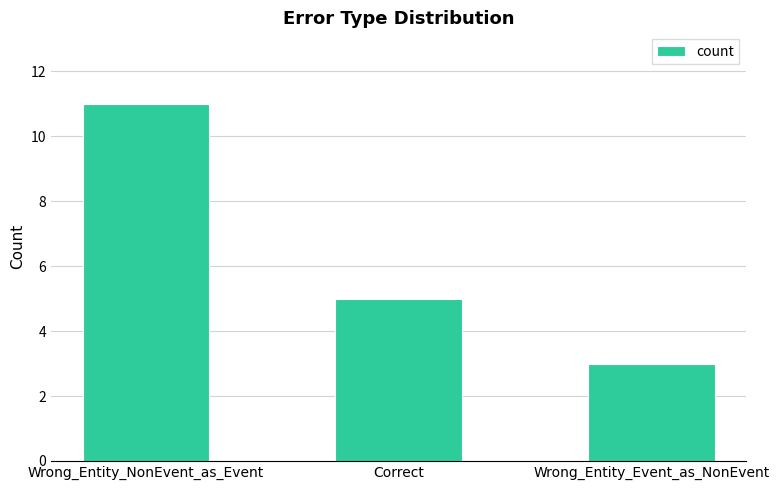

What is the change in value from Wrong_Entity_NonEvent_as_Event to Correct?

-6